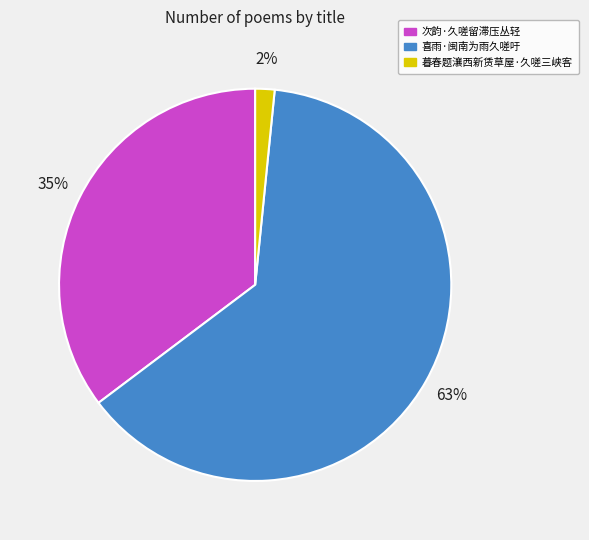

To the nearest percent, what is the average slice percentage?

33%